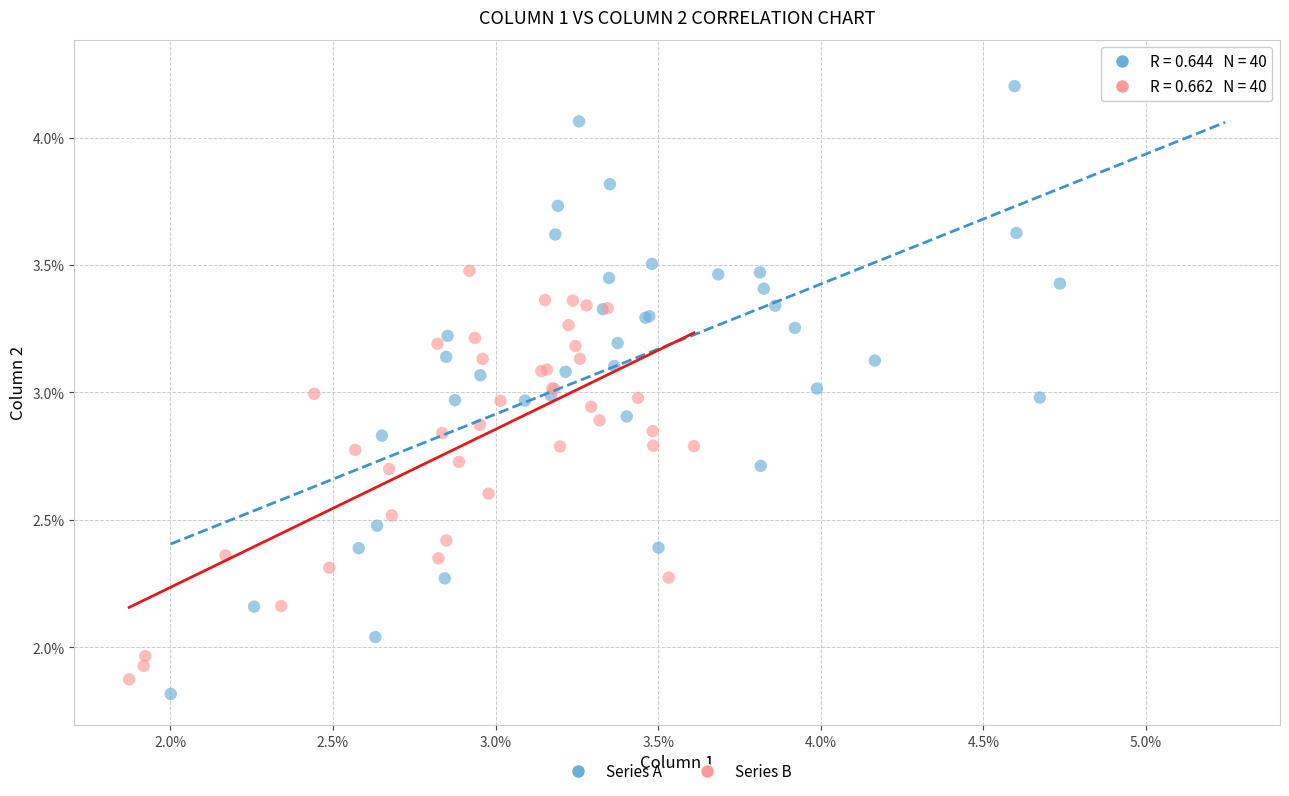

Which series has the widest spread of Y values?

Series A